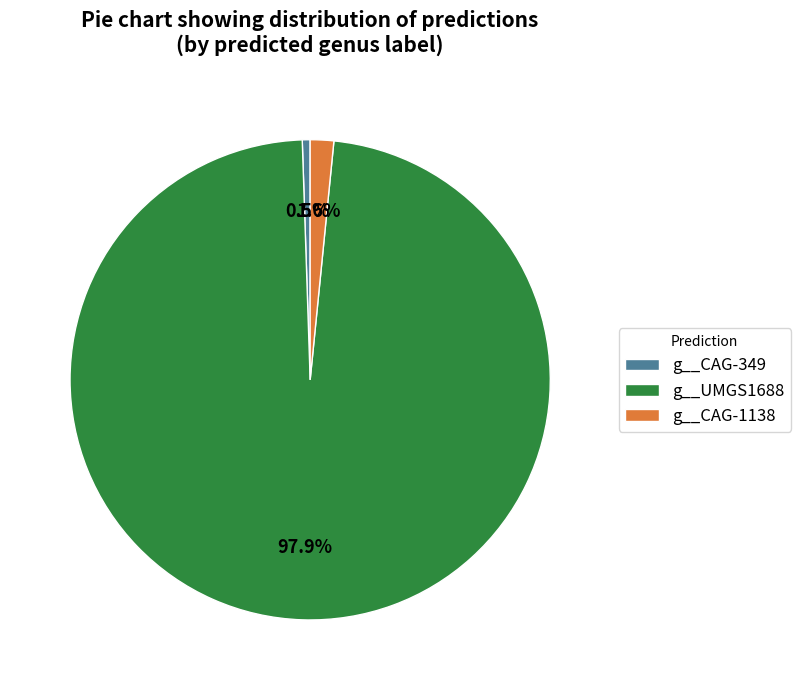

Which slice is the smallest?

g__CAG-349